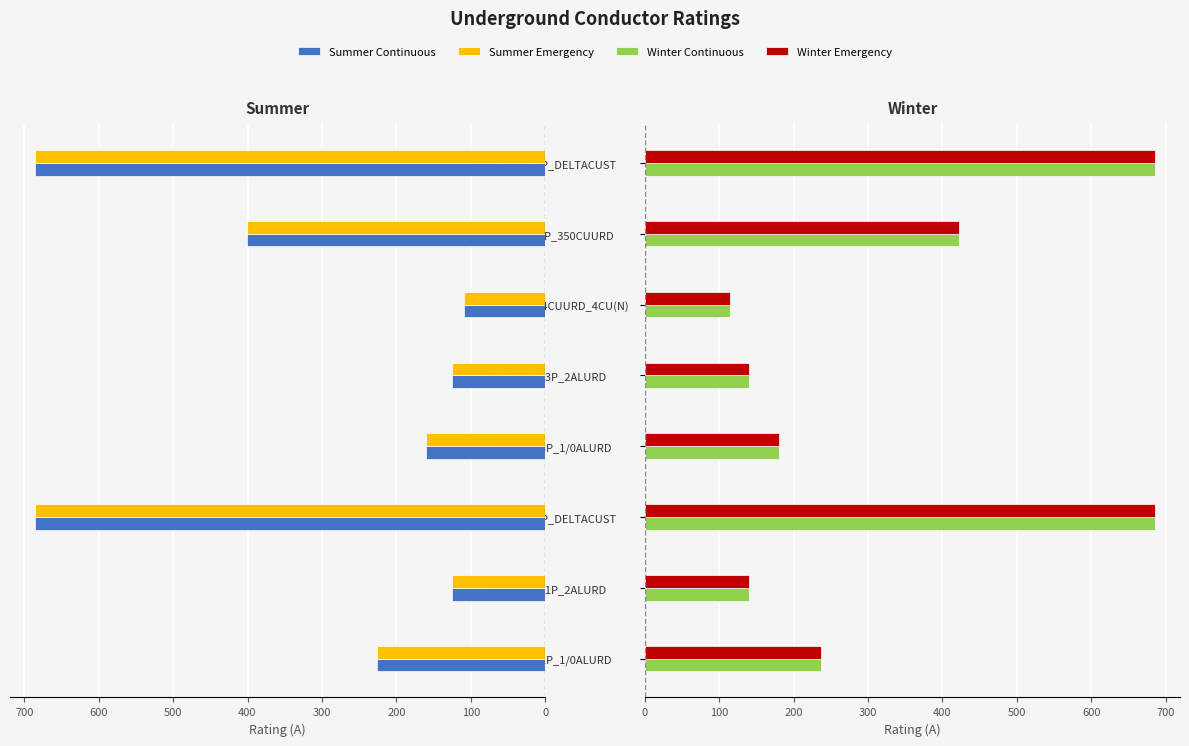

How many data points in Winter Continuous are above 237?

3